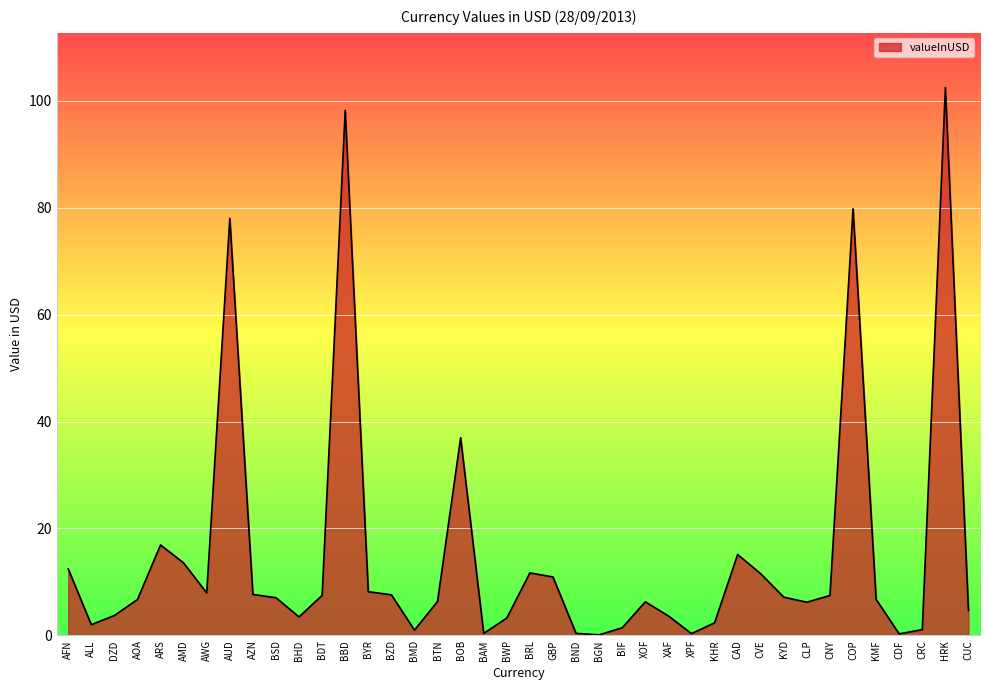

Which category has the highest value across all series?

HRK